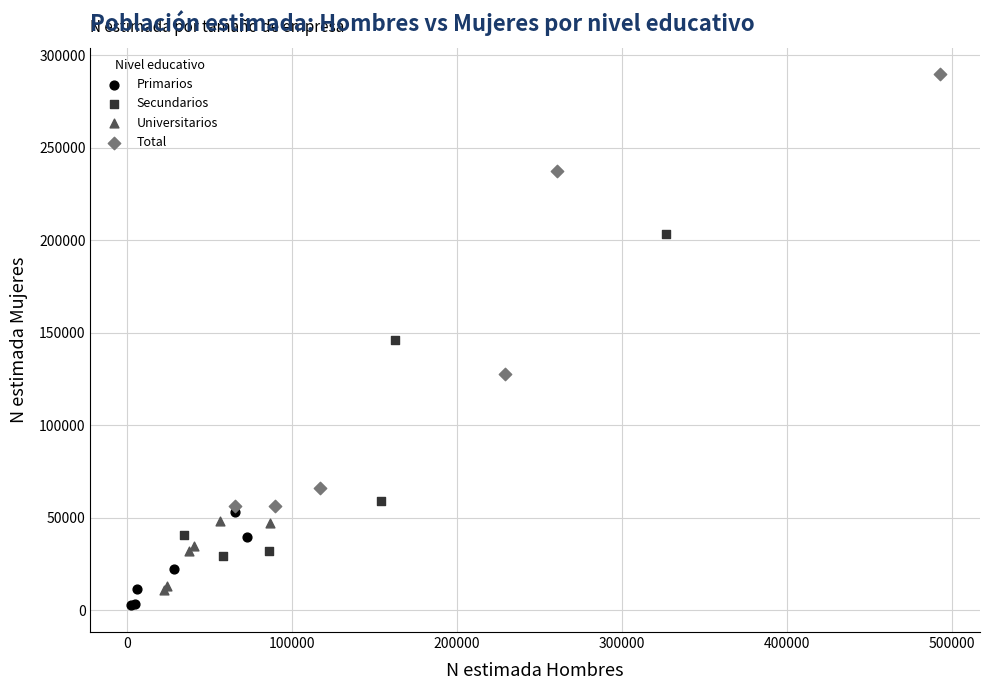

What are all the series names shown in the legend?

Primarios, Secundarios, Universitarios, Total